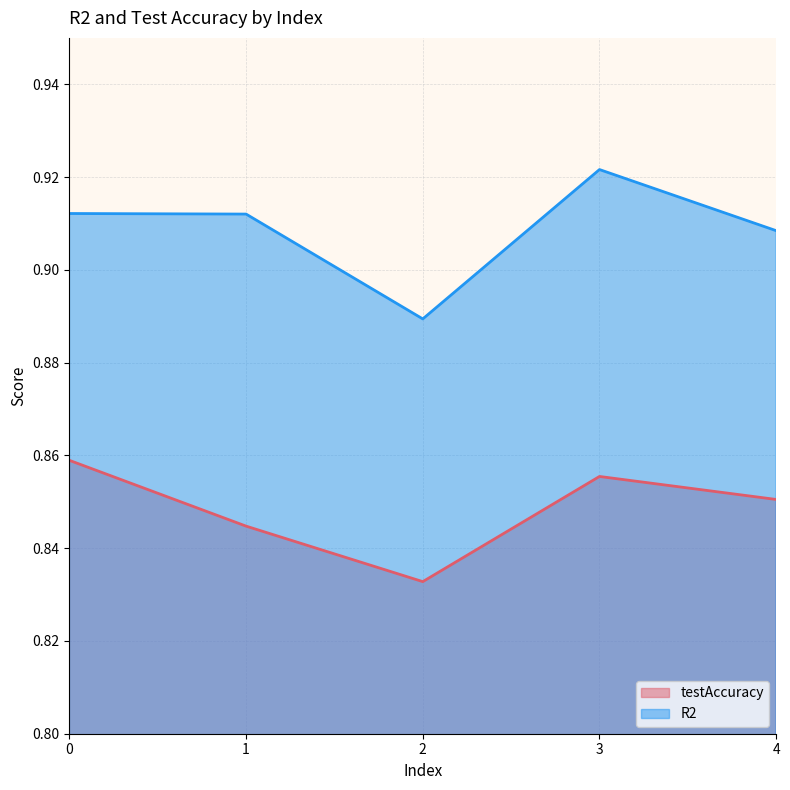

Reading left to right, transcribe all the data shown in this chart.

testAccuracy: 0.9	0.8	0.8	0.9	0.9
R2: 0.9	0.9	0.9	0.9	0.9